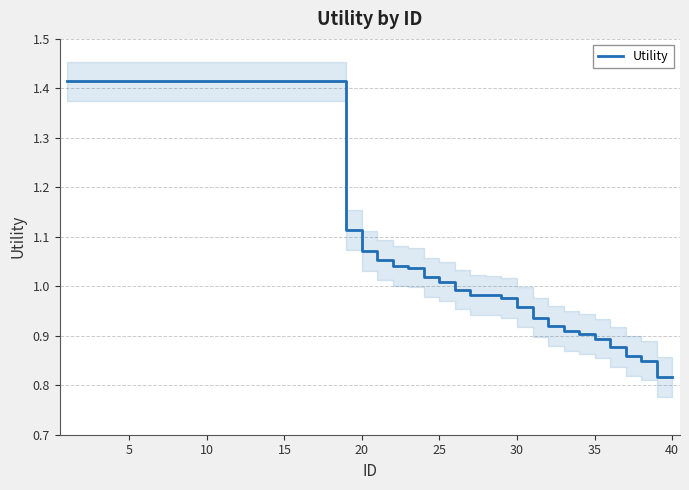

Reading left to right, what are all the values shown in this chart?

1.4	1.4	1.4	1.4	1.4	1.4	1.4	1.4	1.4	1.4	1.4	1.4	1.4	1.4	1.4	1.4	1.4	1.4	1.1	1.1	1.1	1.0	1.0	1.0	1.0	1.0	1.0	1.0	1.0	1.0	0.9	0.9	0.9	0.9	0.9	0.9	0.9	0.8	0.8	0.8